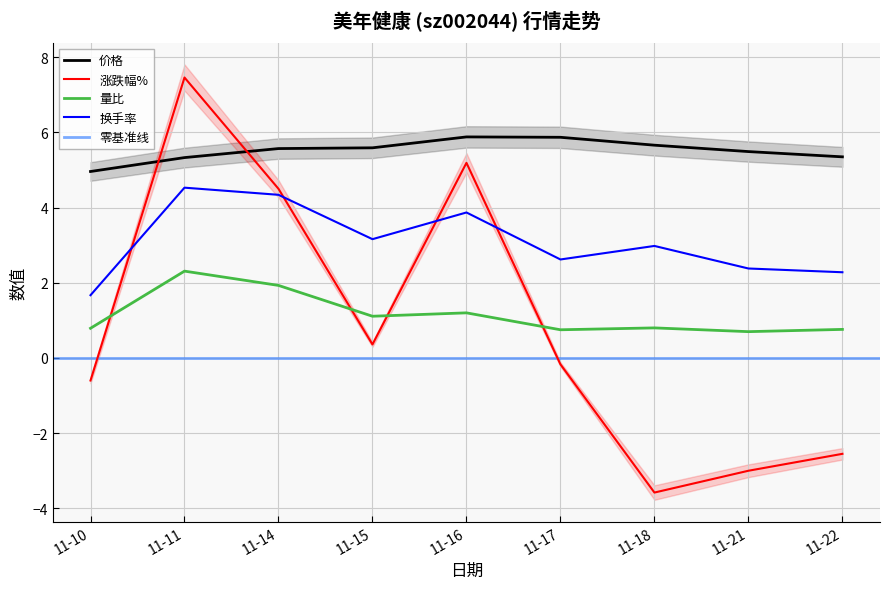

True or false: 换手率 and 量比 intersect in this chart.

False